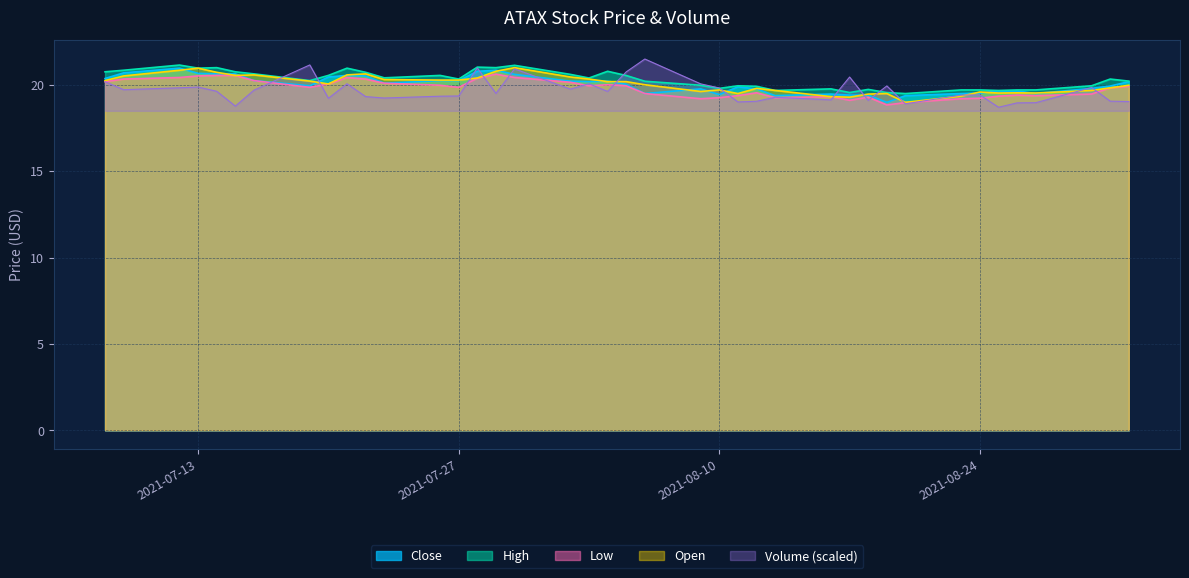

Which label corresponds to the largest value in the chart?

2021-08-06